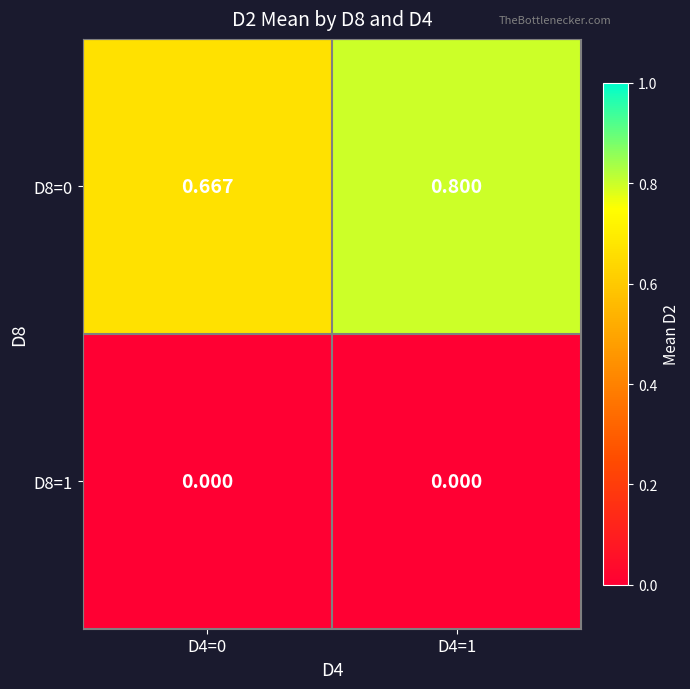

Is the value of D8=1 at D4=1 greater than the value of D8=0 at D4=0?

No